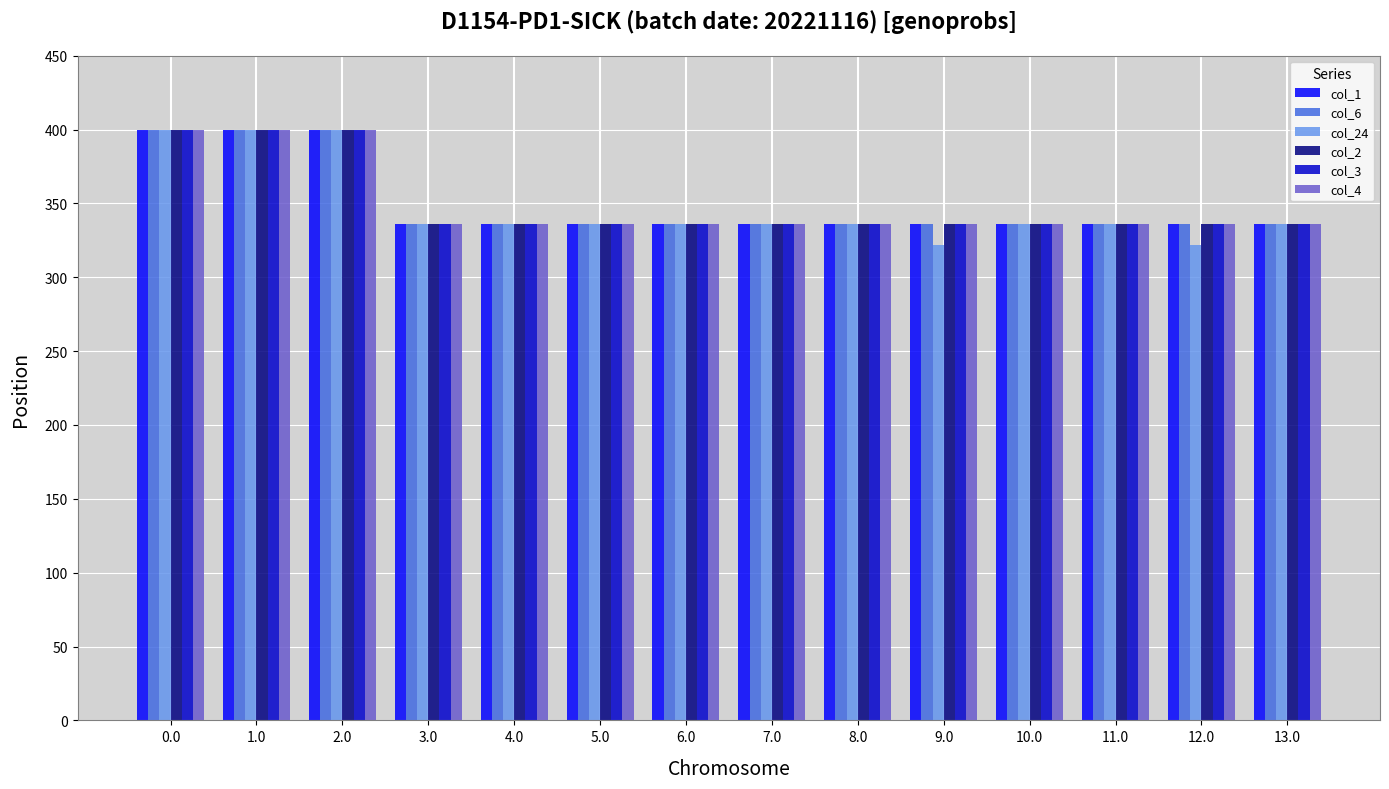

Is the value of col_24 at 12.0 greater than the value of col_2 at 7.0?

No